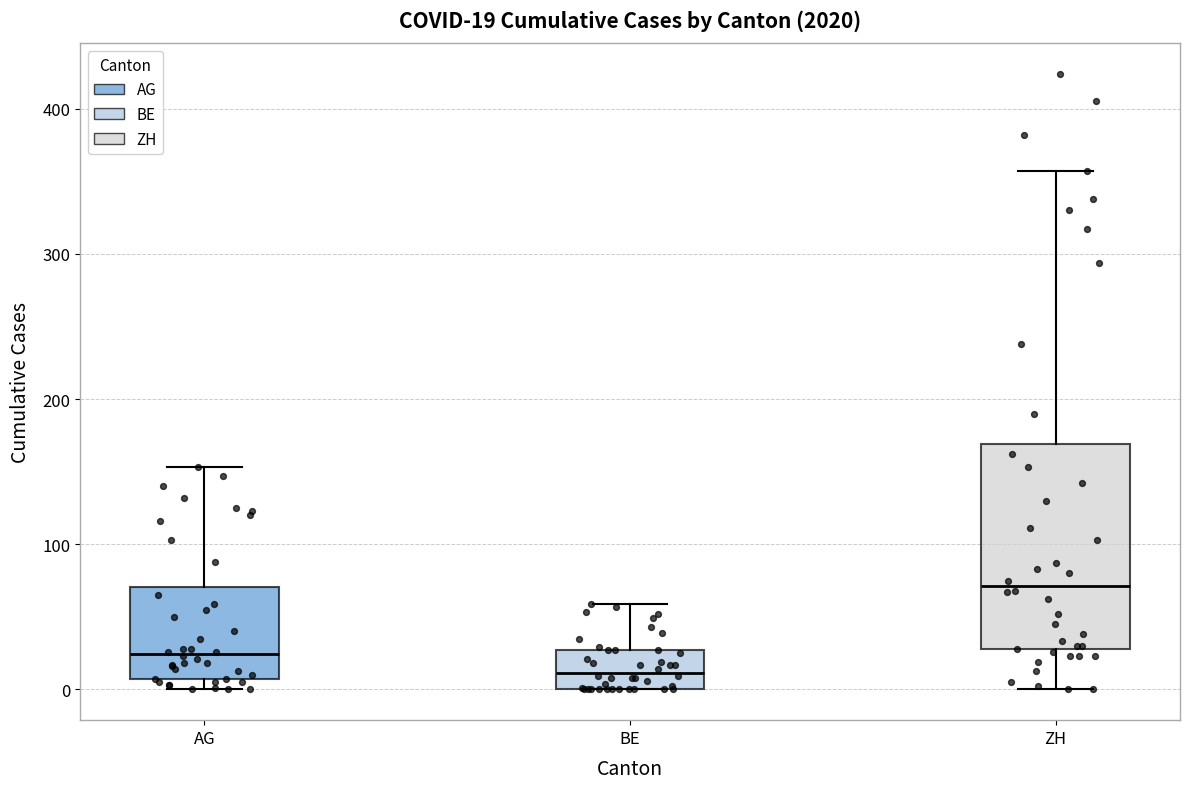

Which box has the highest median line?

ZH